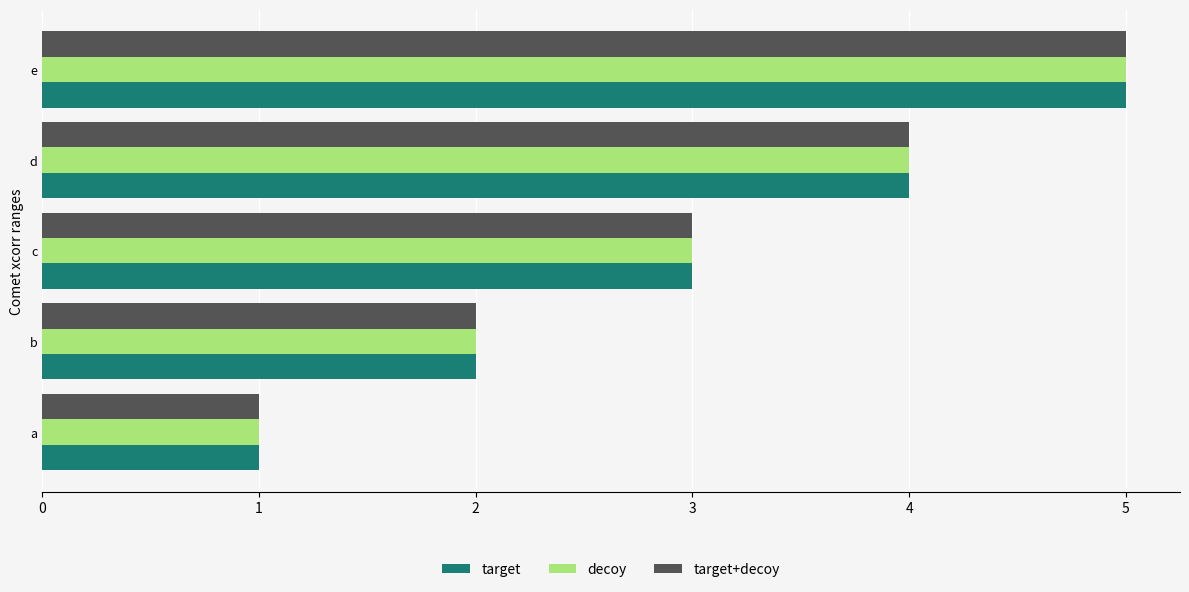

What is the maximum value for target?

5